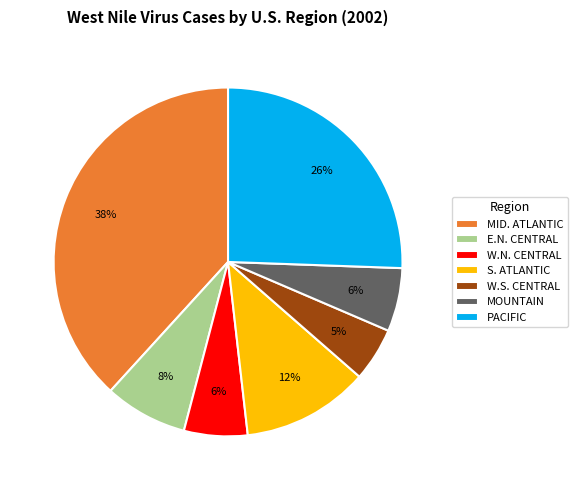

Which slice is the smallest?

W.S. CENTRAL